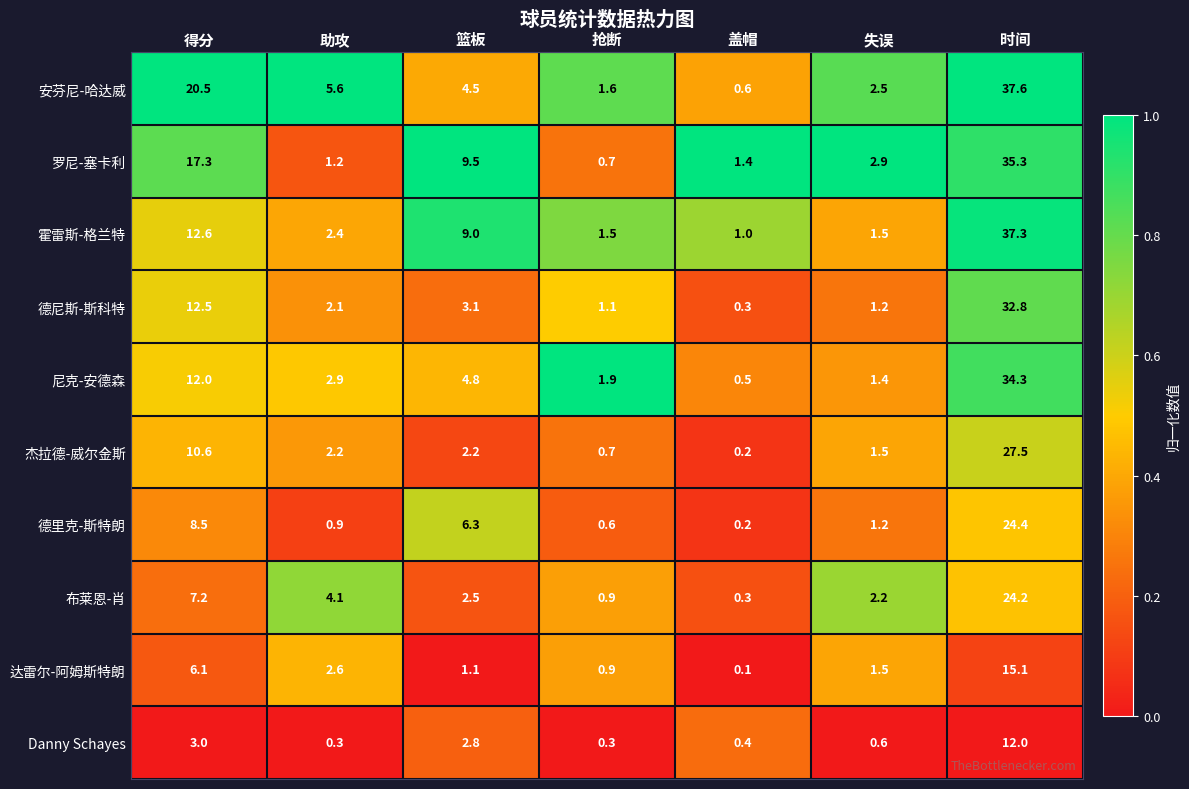

How many data points does each series have?

7